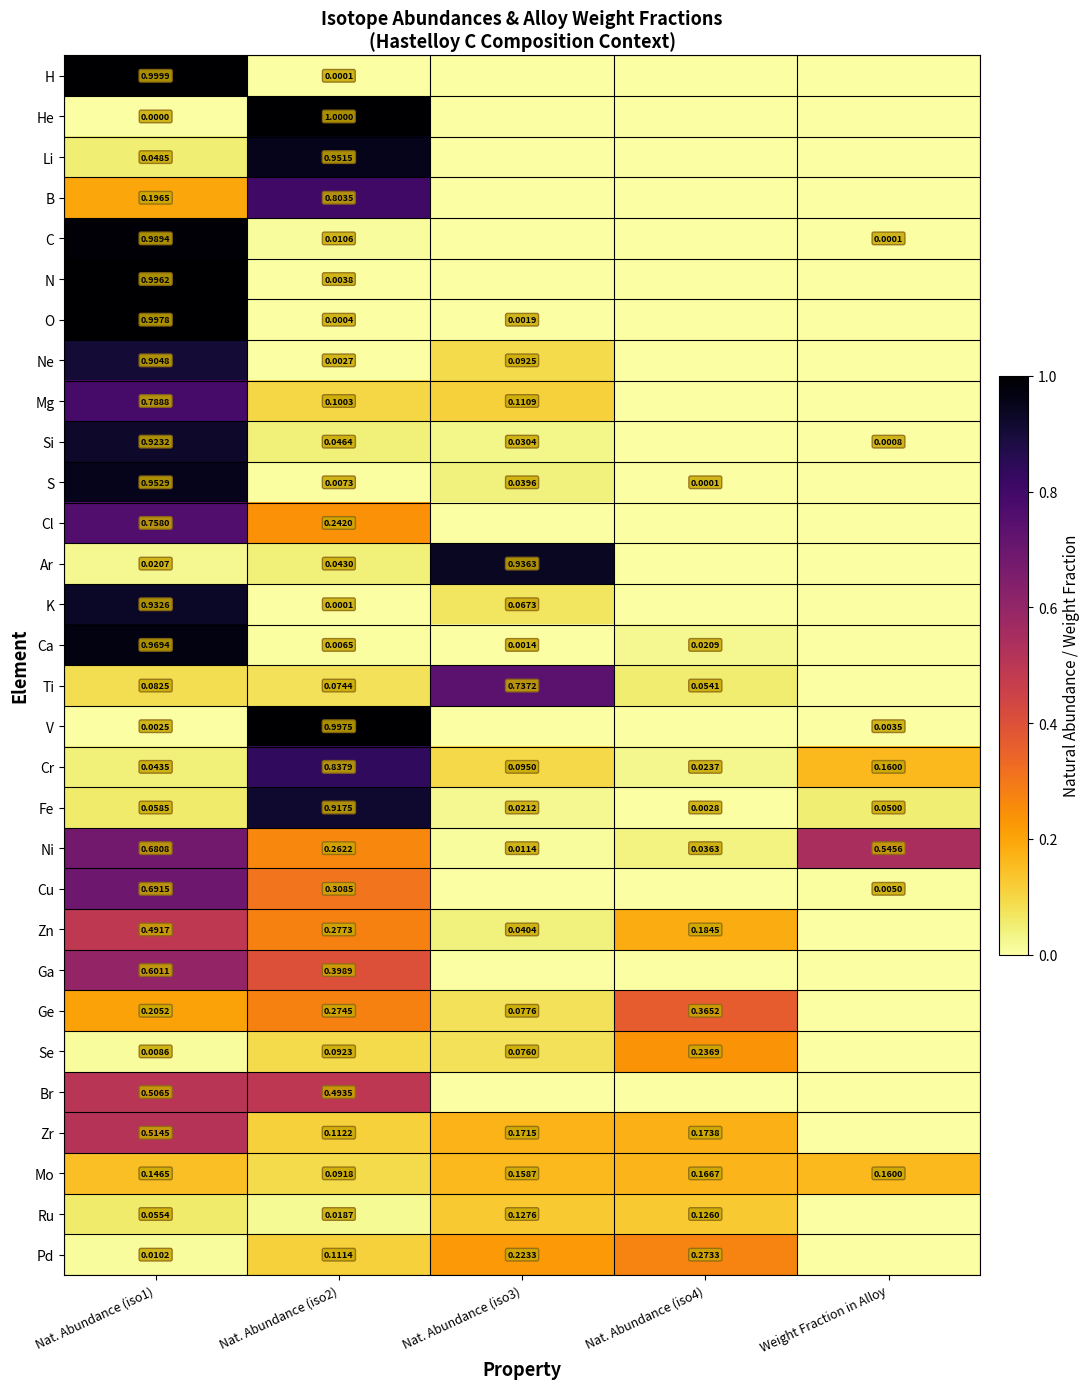

Which series changed the most between Nat. Abundance (iso1) and Nat. Abundance (iso2)?

He